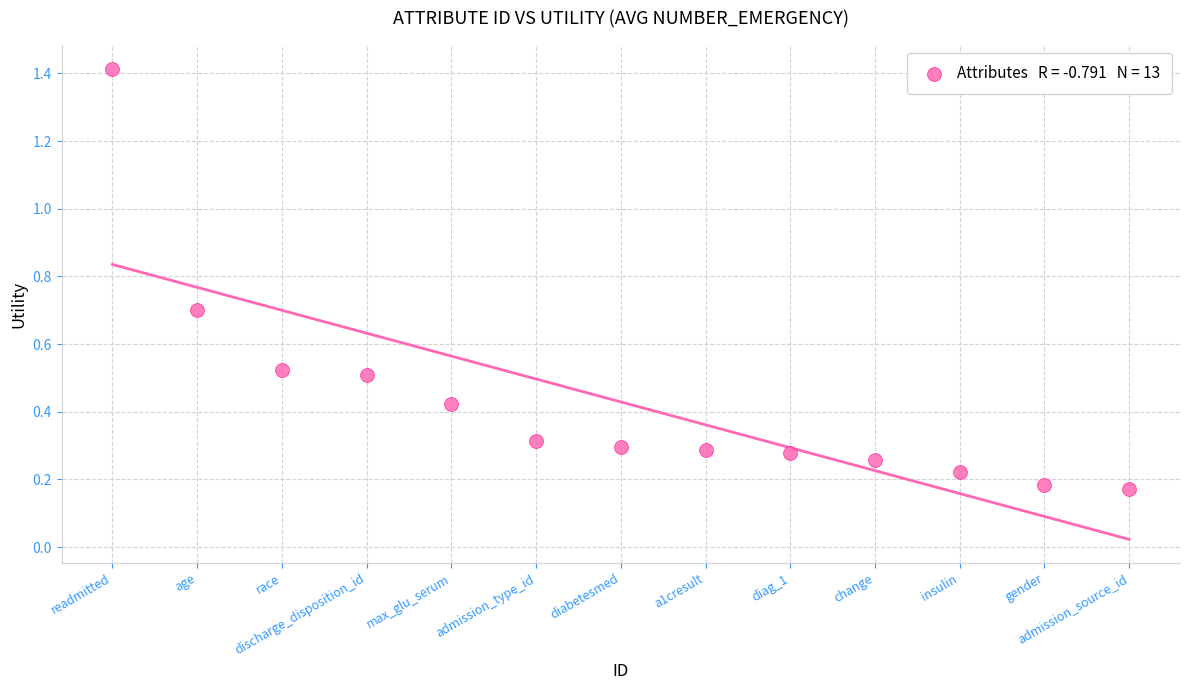

What is the range of X values (max minus min)?

12.0